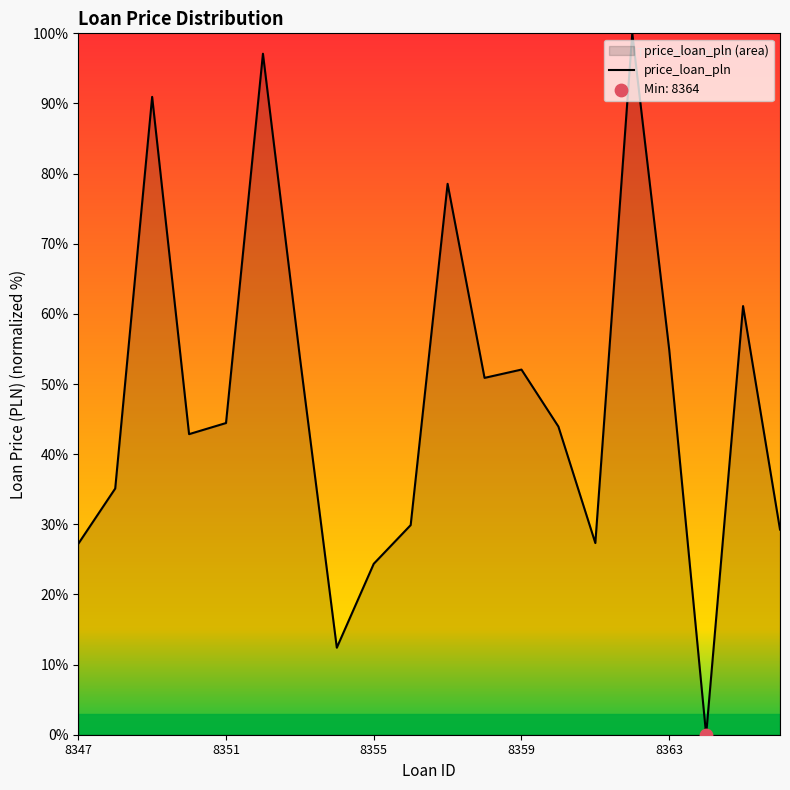

True or false: the data shows 52.1 at 8359.

True